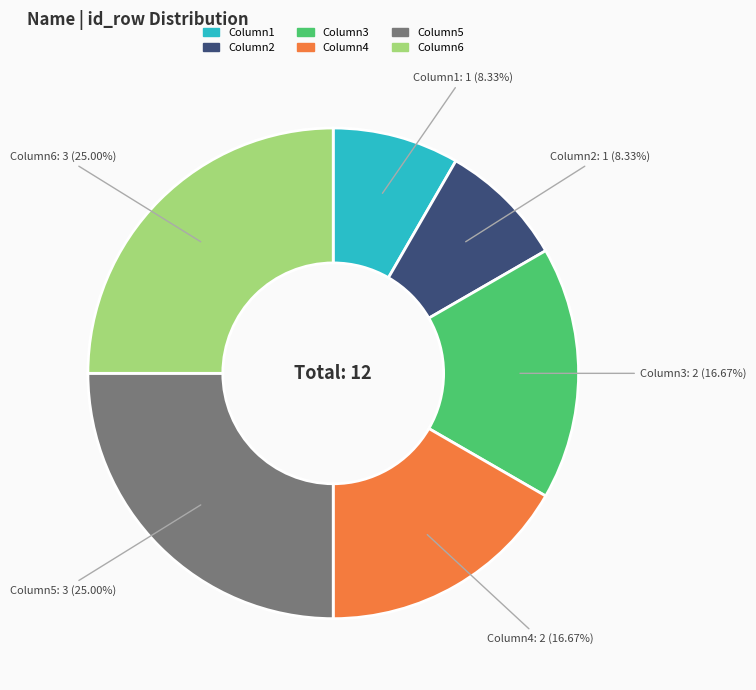

Is Column6 the majority of the pie?

No